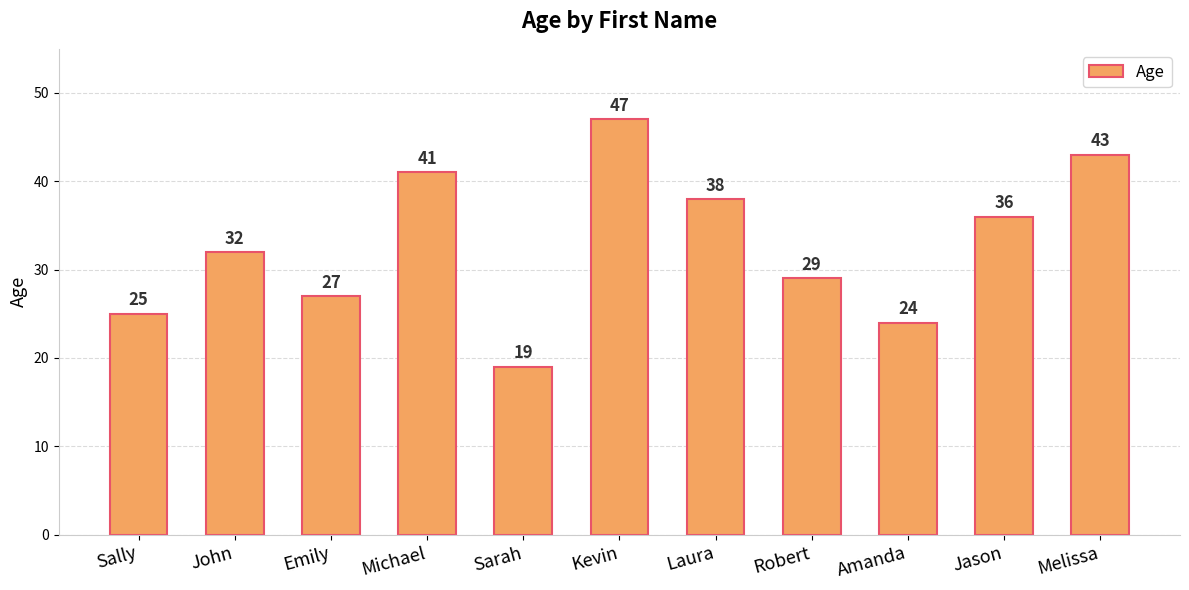

List the labels in order of value, smallest first.

Sarah, Amanda, Sally, Emily, Robert, John, Jason, Laura, Michael, Melissa, Kevin